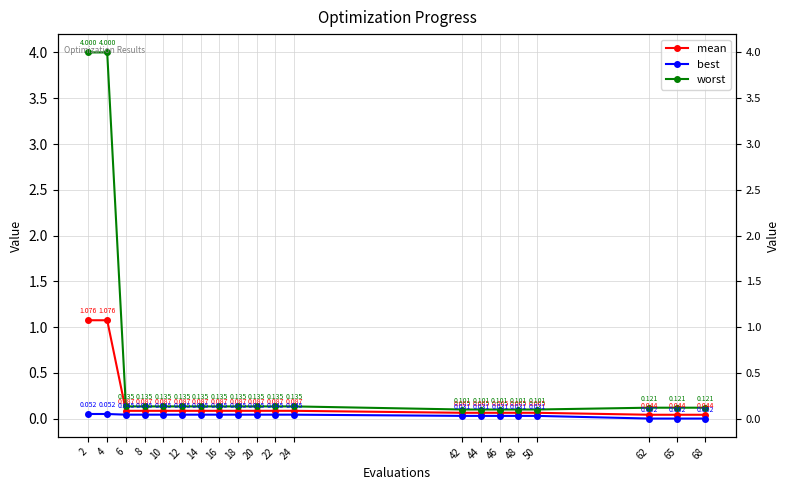

True or false: mean and worst cross at least once.

False